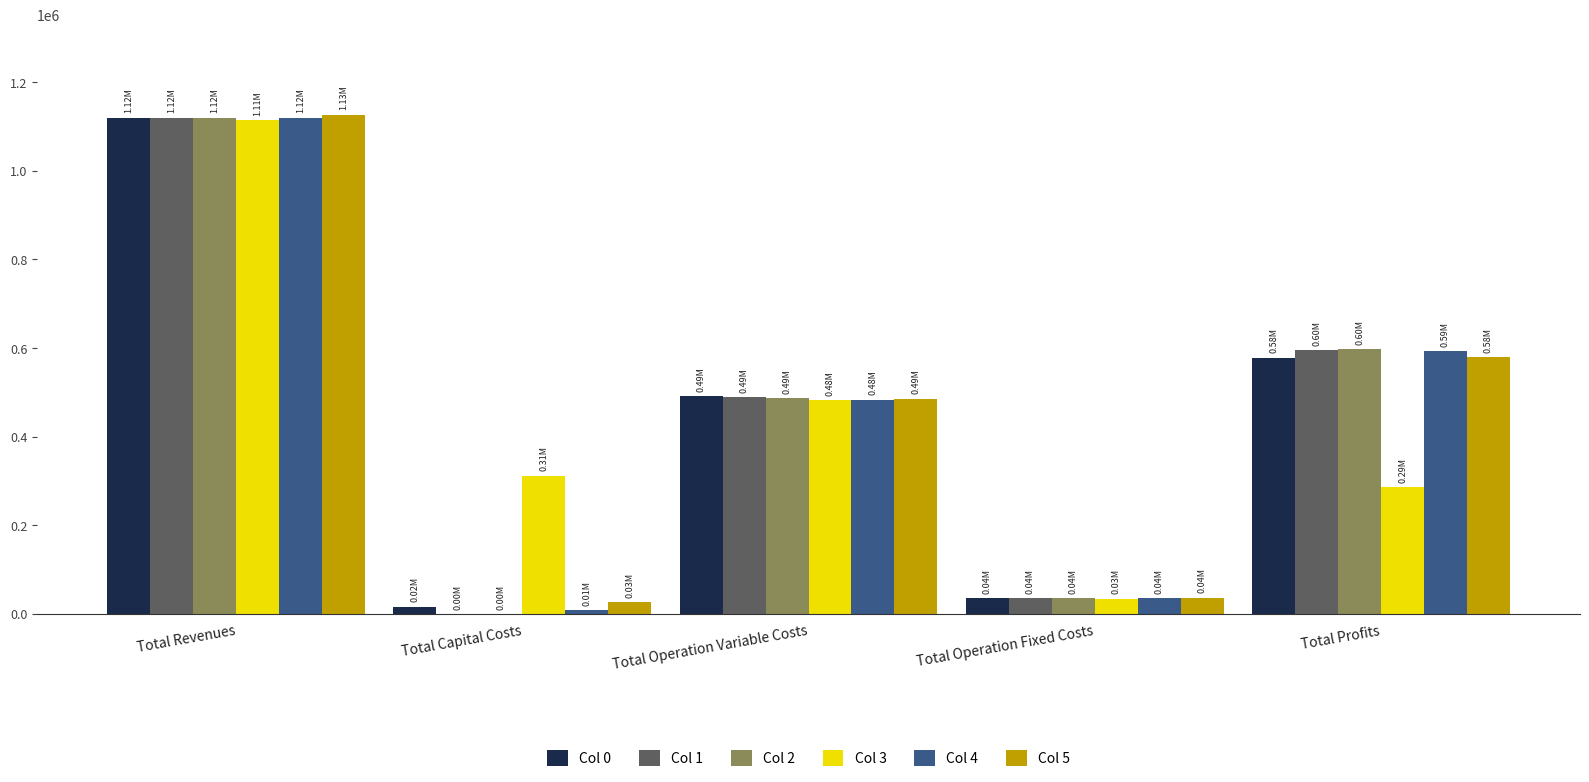

What is the total value across all series at Total Revenues?

6723127.6